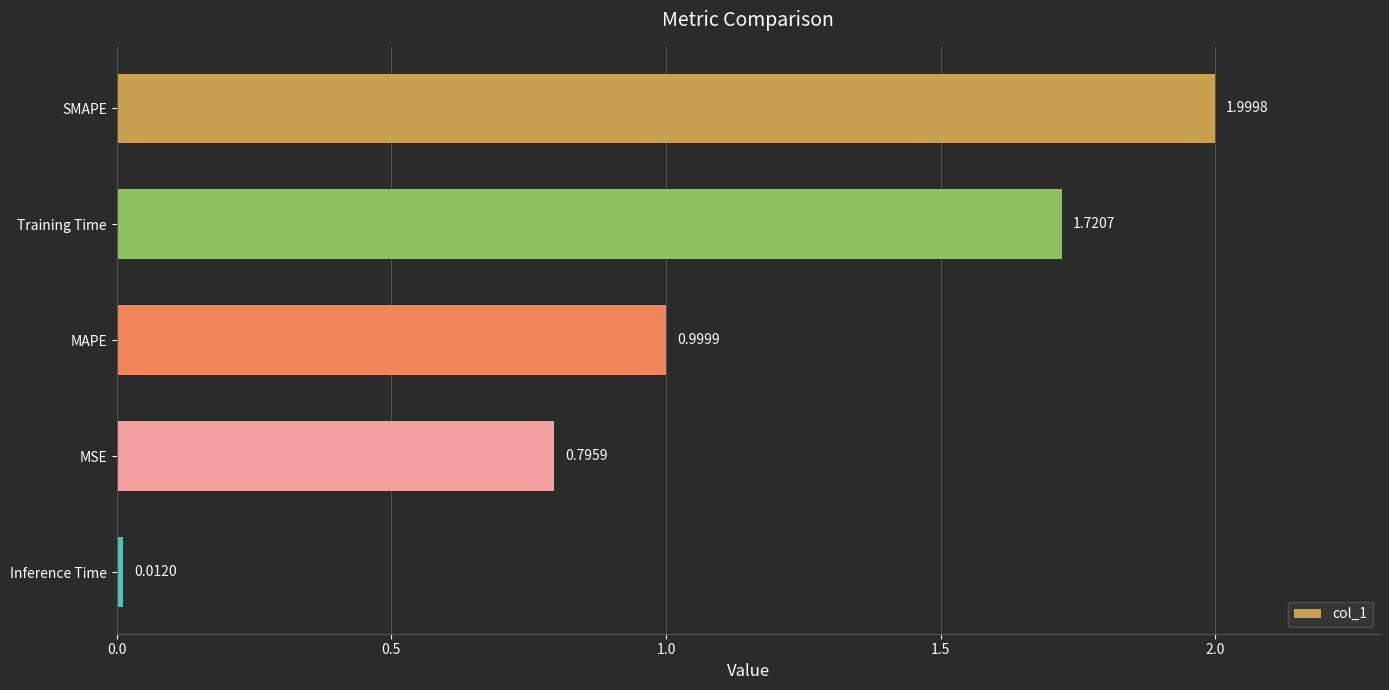

What is the average value?

1.1